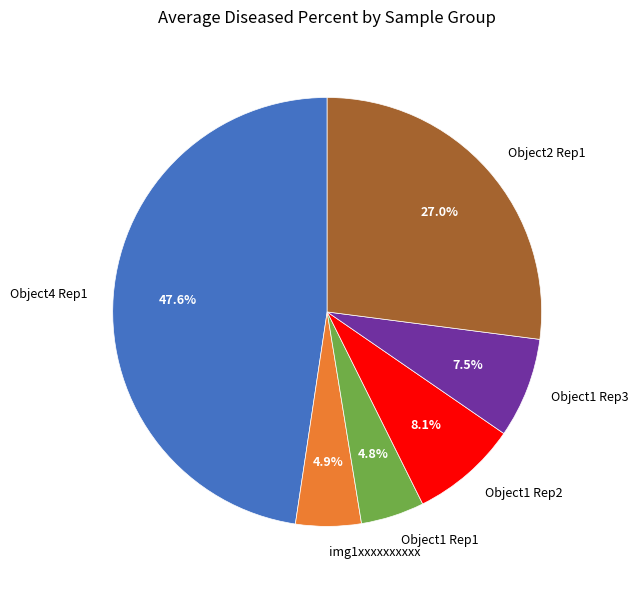

To the nearest percent, what portion does img1xxxxxxxxxx represent?

5%